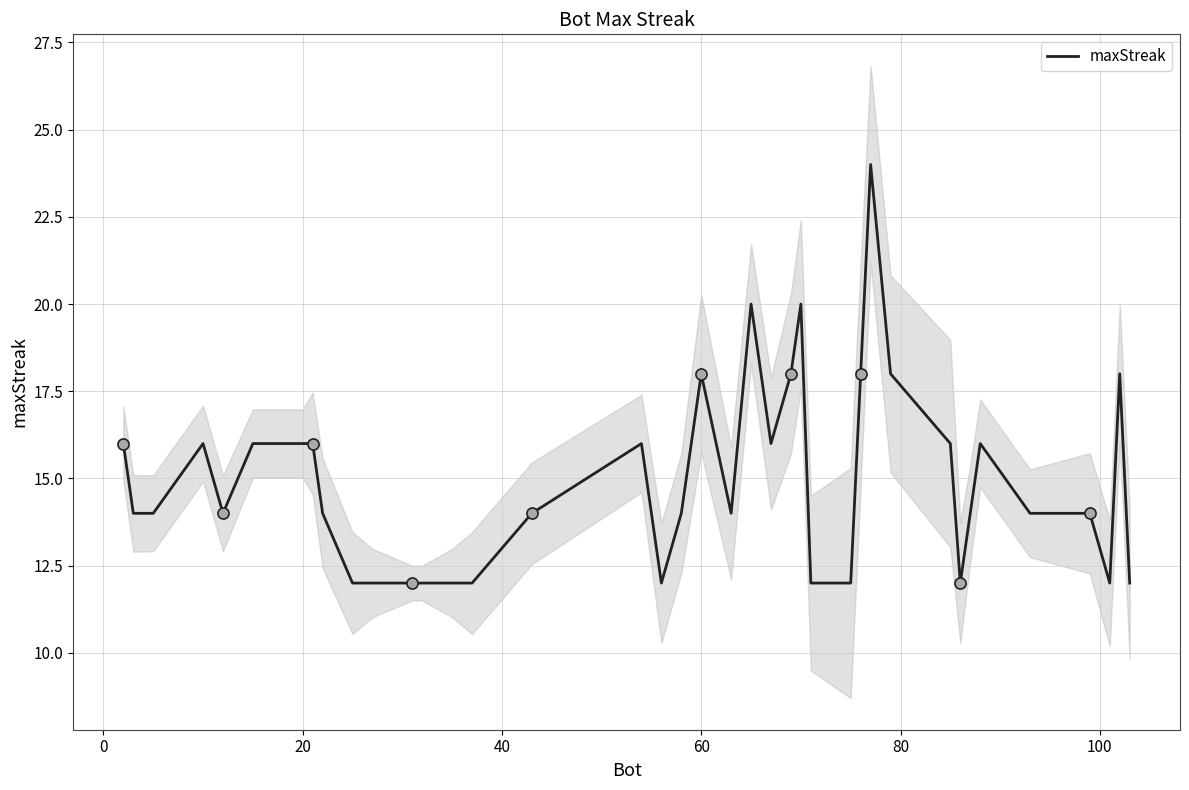

How many data points are above 14?

18